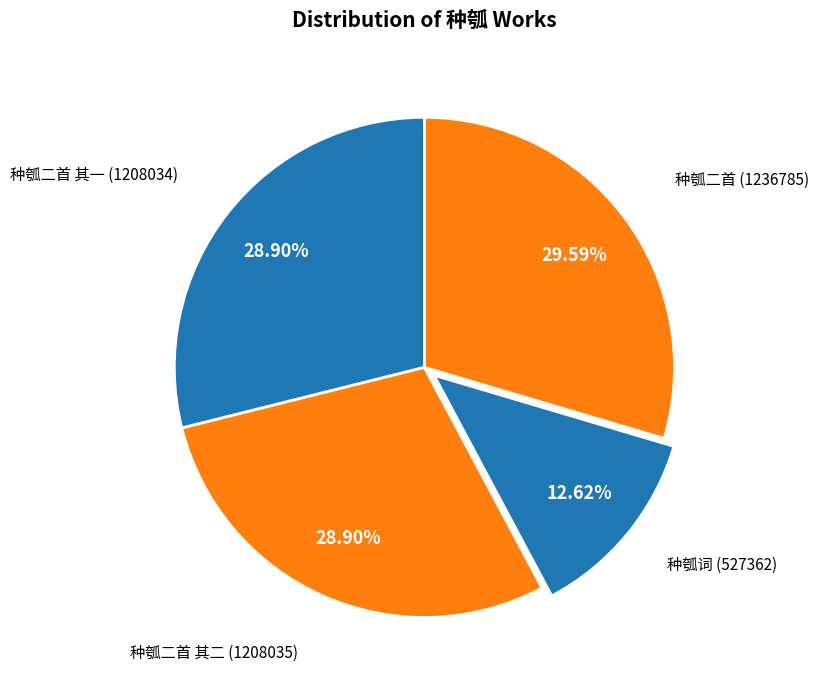

To the nearest percent, what is the average slice percentage?

25%